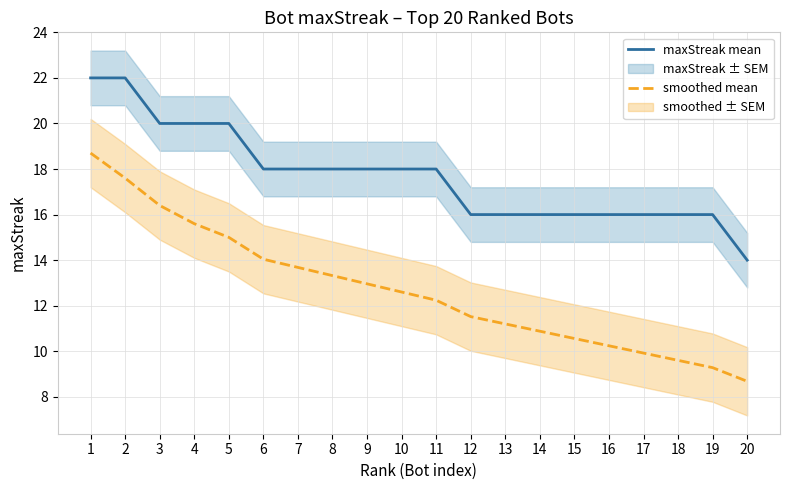

List the series in order of their overall mean, lowest first.

smoothed mean, maxStreak mean